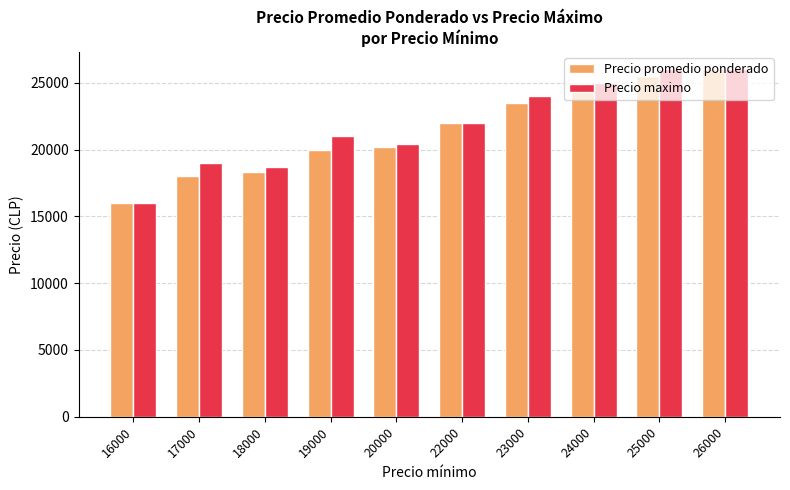

Which series changed the most between 16000 and 24000?

Precio maximo